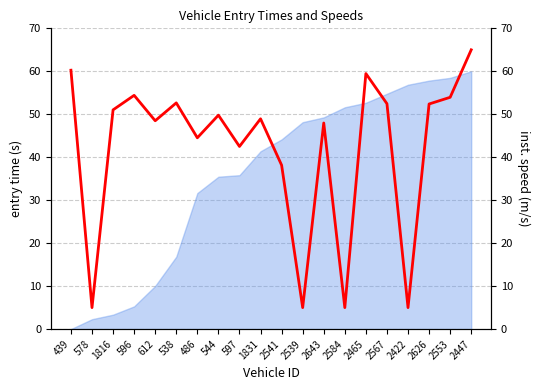

List the labels in order of value, largest first.

2447, 439, 2465, 596, 2553, 538, 2567, 2626, 1816, 544, 1831, 612, 2643, 486, 597, 2541, 578, 2539, 2584, 2422